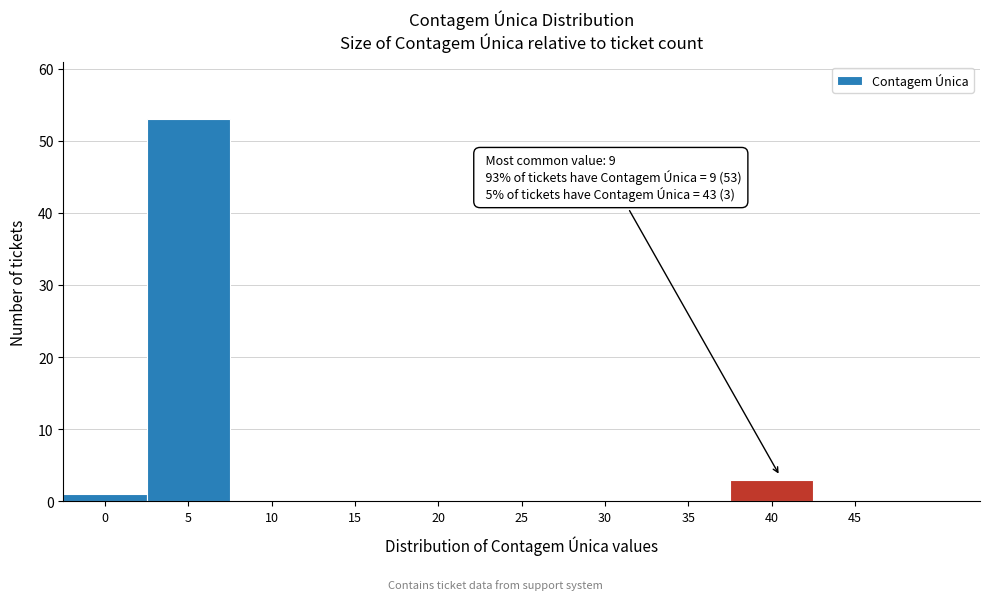

Reading left to right, transcribe all the data shown in this chart.

0=1	5=53	10=0	15=0	20=0	25=0	30=0	35=0	40=3	45=0